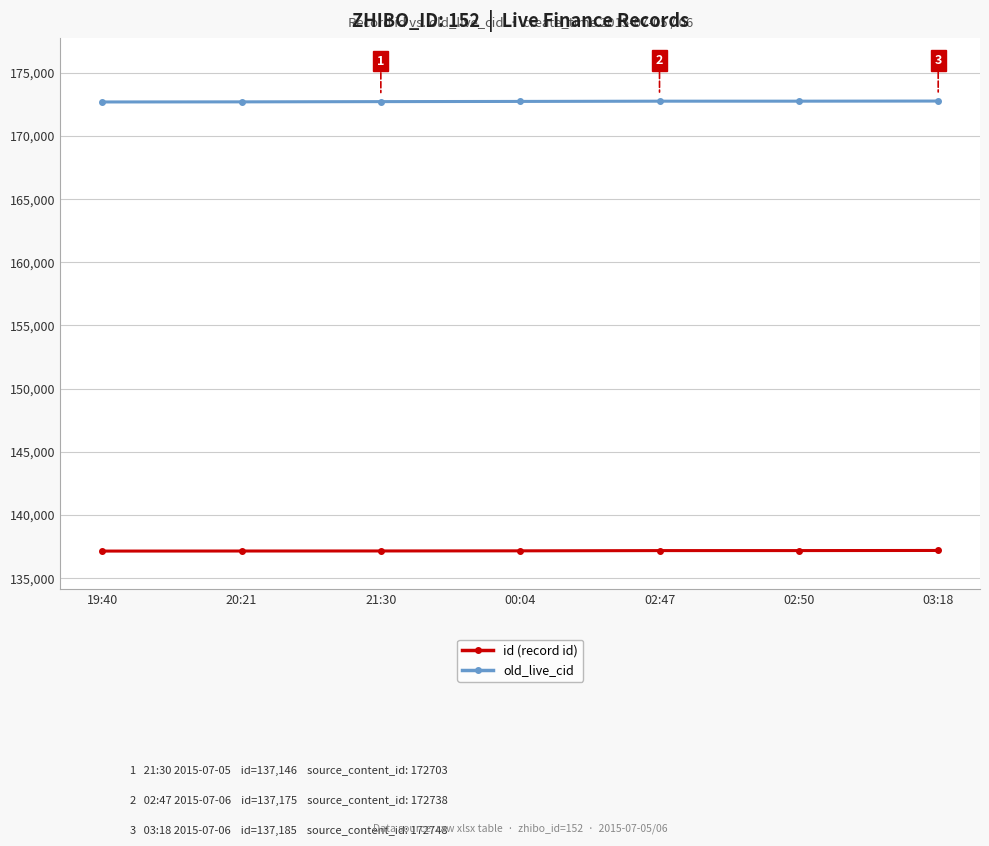

Is this an area chart (filled region under the line)?

No